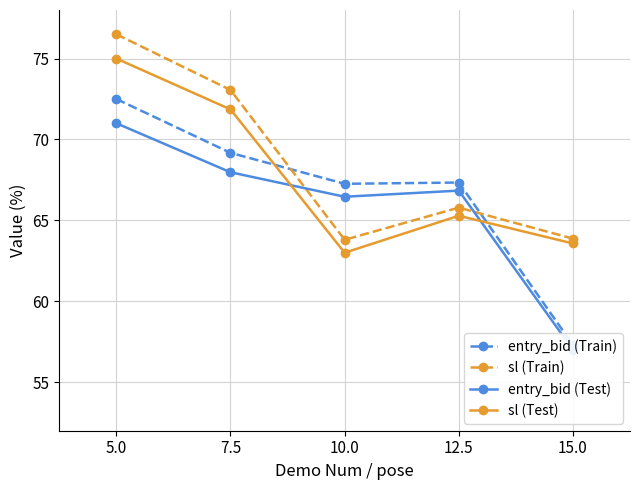

What is the value of the sl (Test) point at the 5th from the left?

63.6